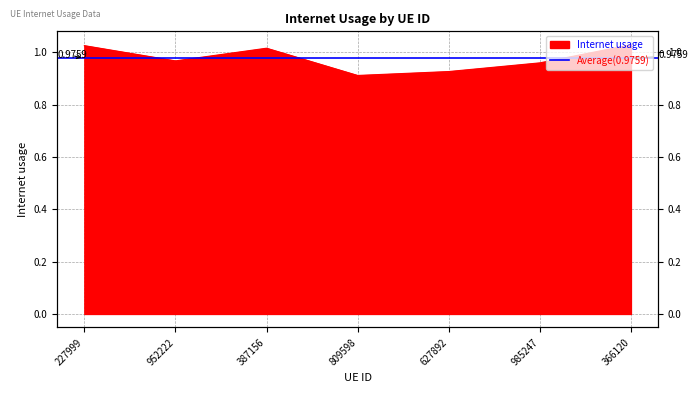

At which category does the data reach its first local valley?

952222